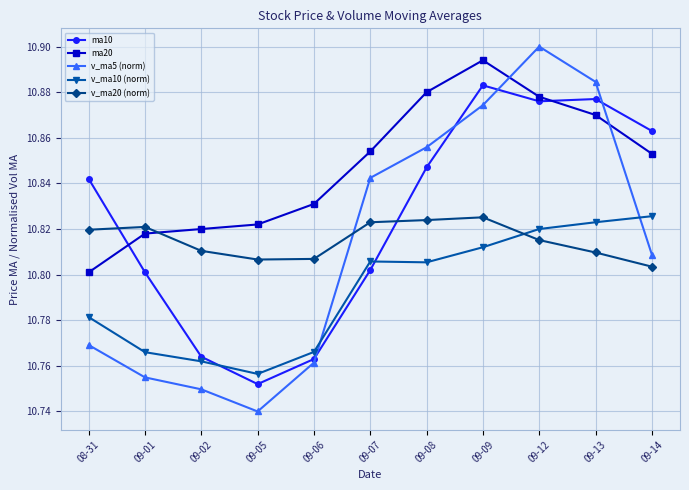

Which label corresponds to the smallest value in the chart?

09-05